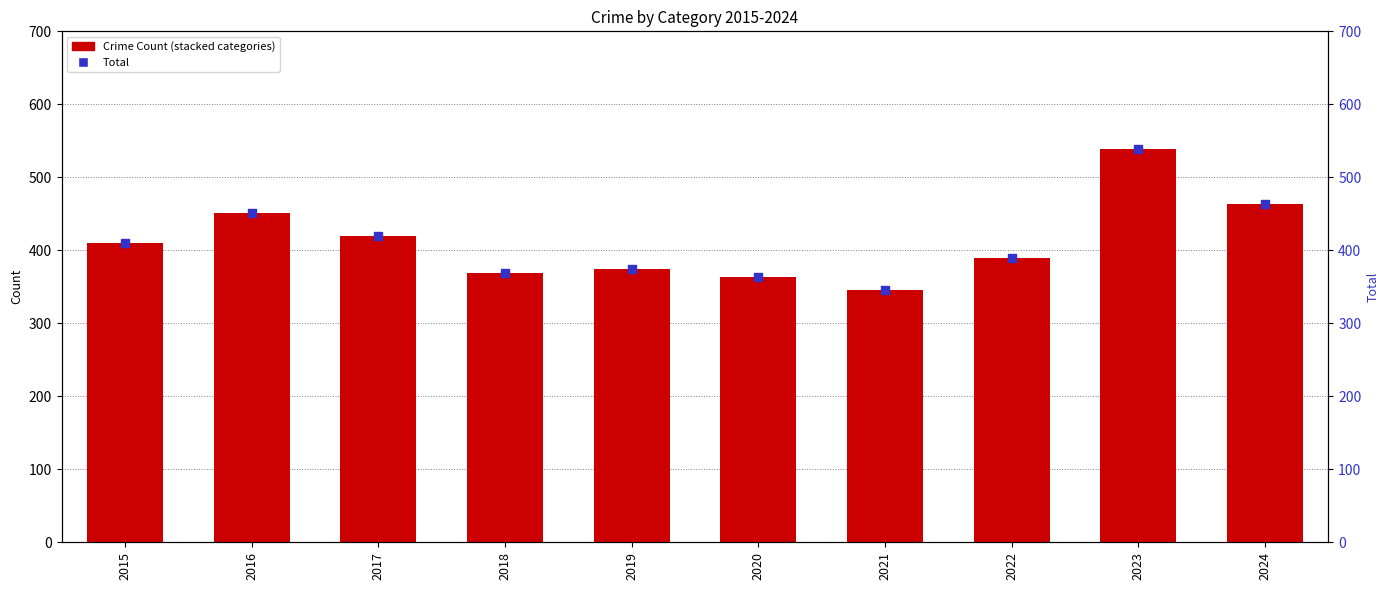

At how many categories does at least one series exceed 229?

10